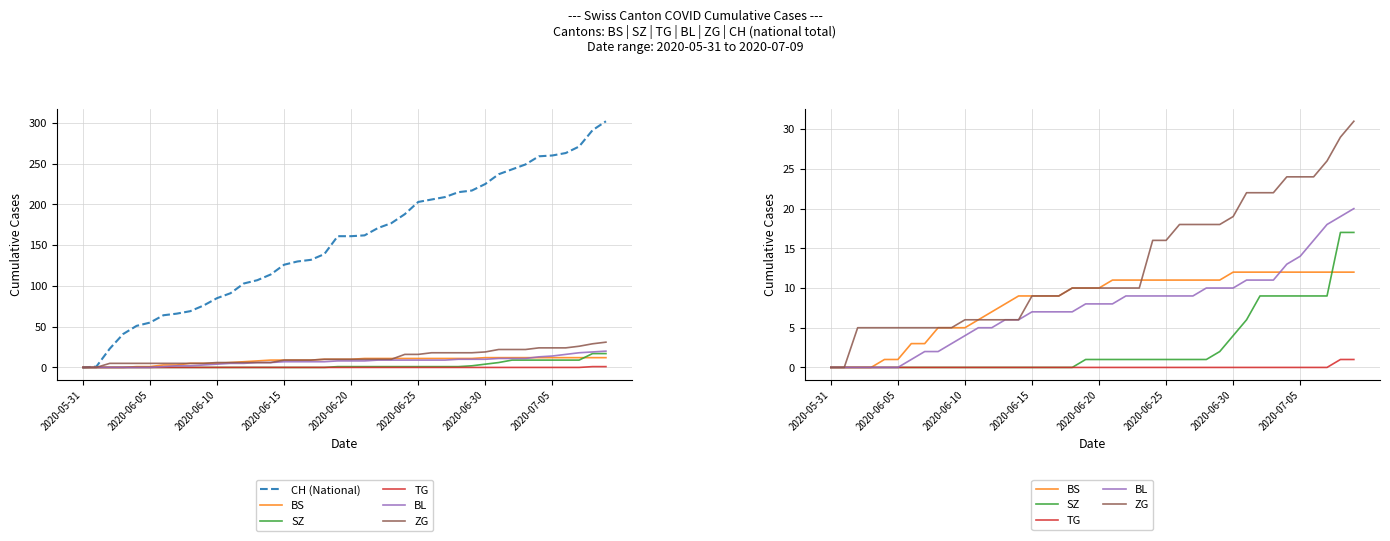

Reading left to right, extract all data points from this chart.

CH (National): 0	1	23	41	51	55	64	66	69	76	85	91	103	107	114	126	130	132	139	161	161	162	171	177	188	203	206	209	215	217	225	237	243	249	259	260	263	271	291	302
BS: 0	0	0	0	1	1	3	3	5	5	5	6	7	8	9	9	9	9	10	10	10	11	11	11	11	11	11	11	11	11	12	12	12	12	12	12	12	12	12	12
SZ: 0	0	0	0	0	0	0	0	0	0	0	0	0	0	0	0	0	0	0	1	1	1	1	1	1	1	1	1	1	2	4	6	9	9	9	9	9	9	17	17
TG: 0	0	0	0	0	0	0	0	0	0	0	0	0	0	0	0	0	0	0	0	0	0	0	0	0	0	0	0	0	0	0	0	0	0	0	0	0	0	1	1
BL: 0	0	0	0	0	0	1	2	2	3	4	5	5	6	6	7	7	7	7	8	8	8	9	9	9	9	9	9	10	10	10	11	11	11	13	14	16	18	19	20
ZG: 0	0	5	5	5	5	5	5	5	5	6	6	6	6	6	9	9	9	10	10	10	10	10	10	16	16	18	18	18	18	19	22	22	22	24	24	24	26	29	31